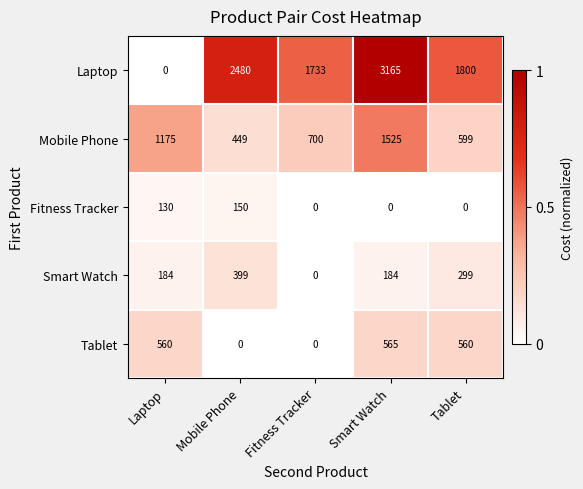

What is the average value of the Laptop series?

1836